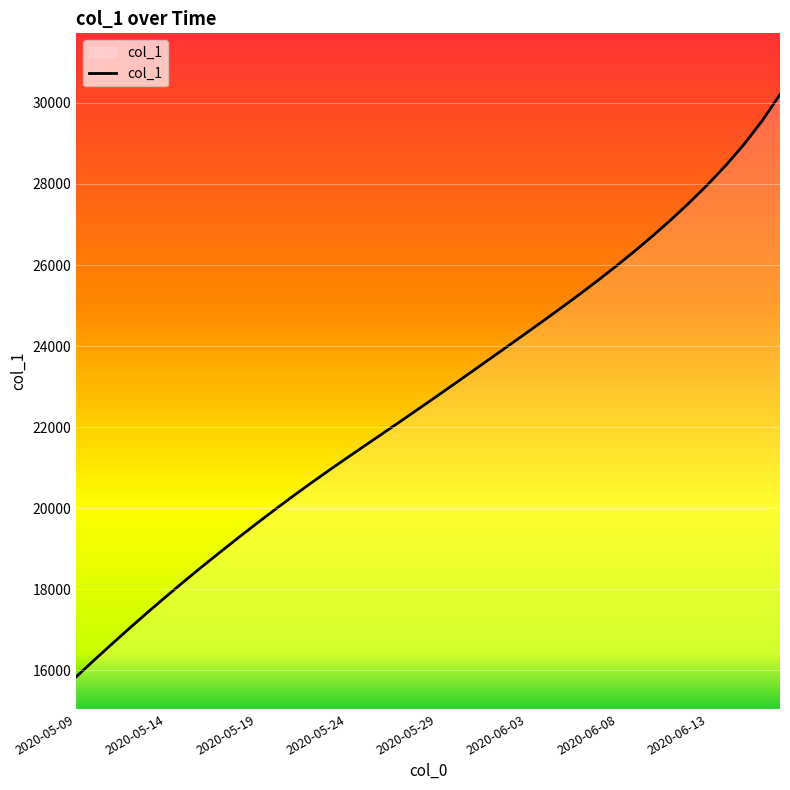

What is the smallest value displayed?

15842.6